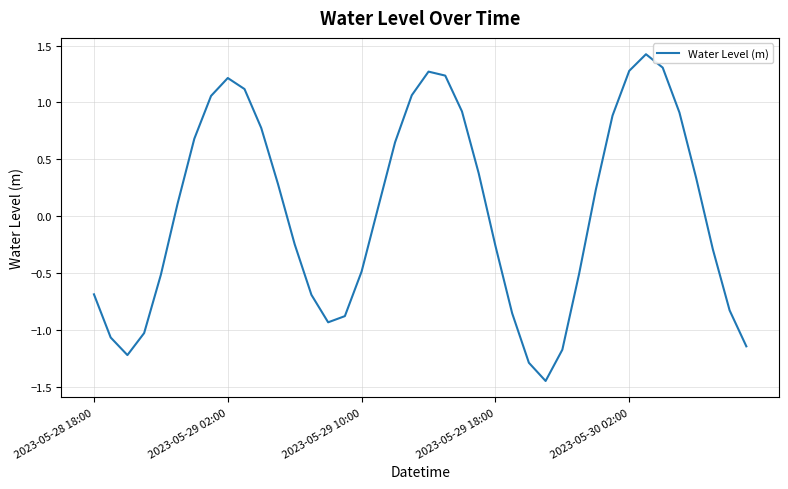

What is the greatest value displayed?

1.4